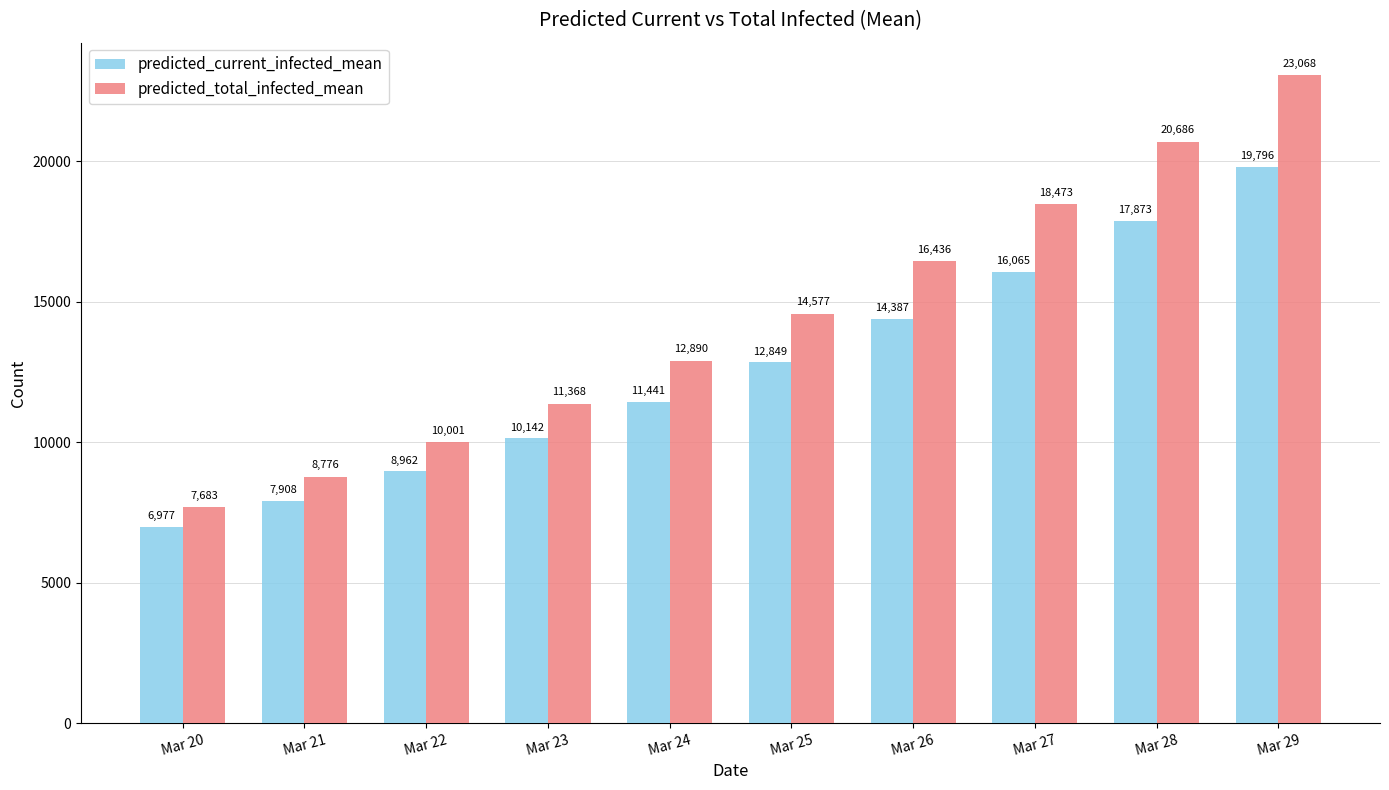

What is the maximum value shown in the chart?

23068